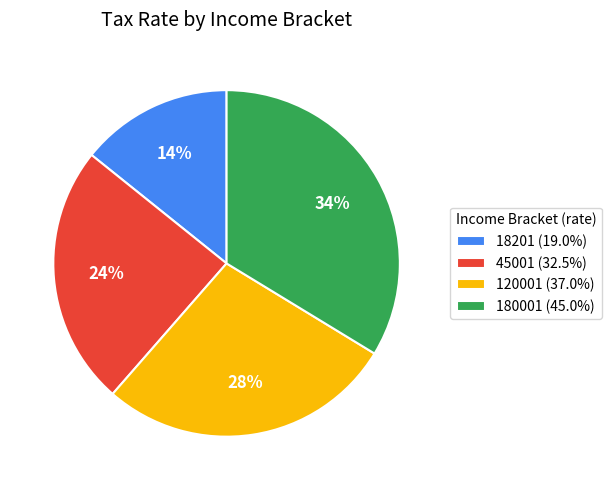

Count the number of slices in the pie.

4